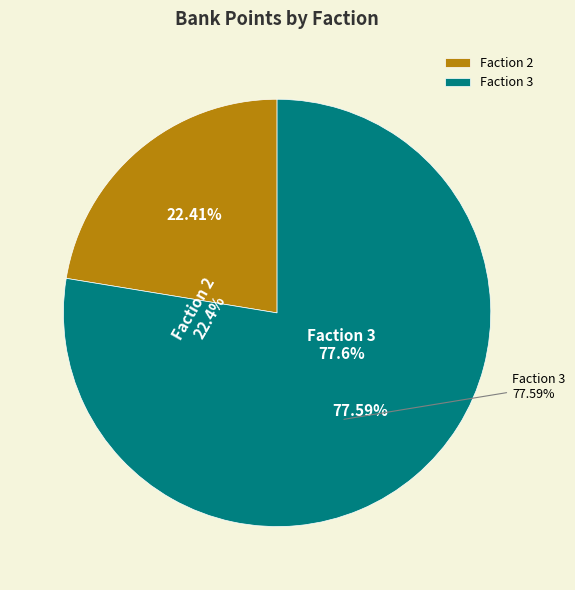

What percentage do Faction 2 and Faction 3 together represent?

100.0%